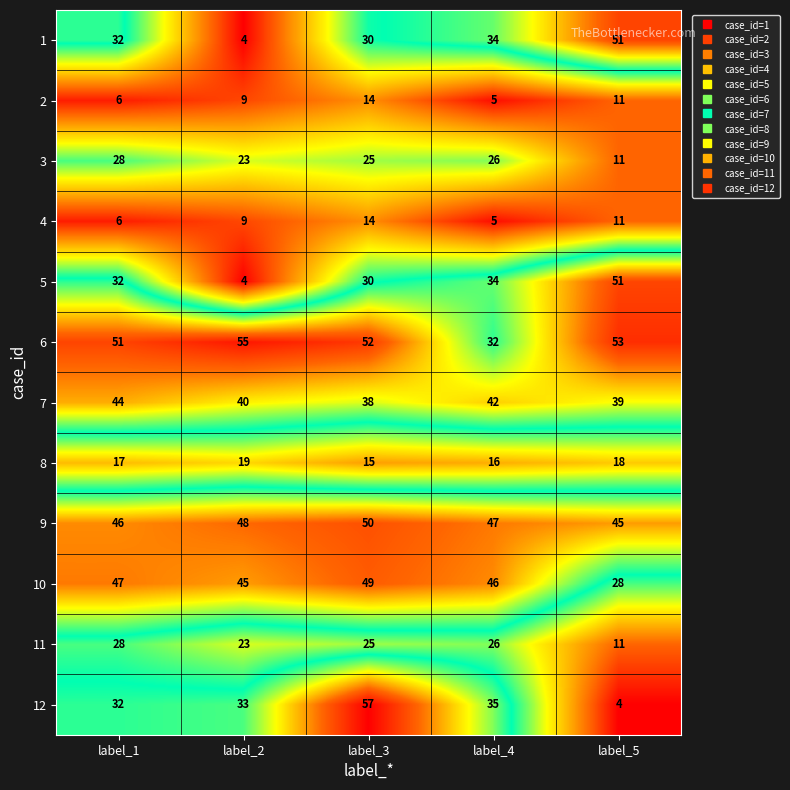

Which series changed the most between label_1 and label_4?

6